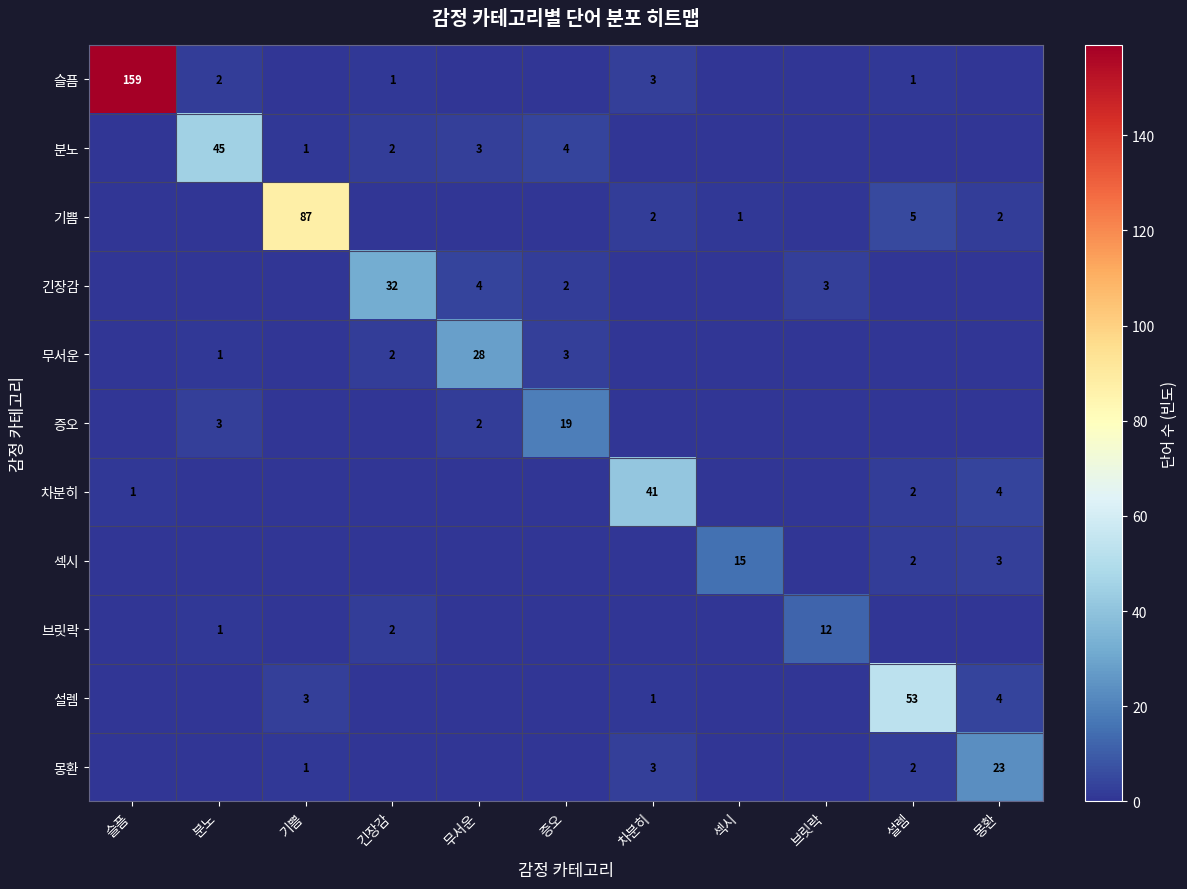

The 슬픔 series shows 2 at 차분히. True or false?

False